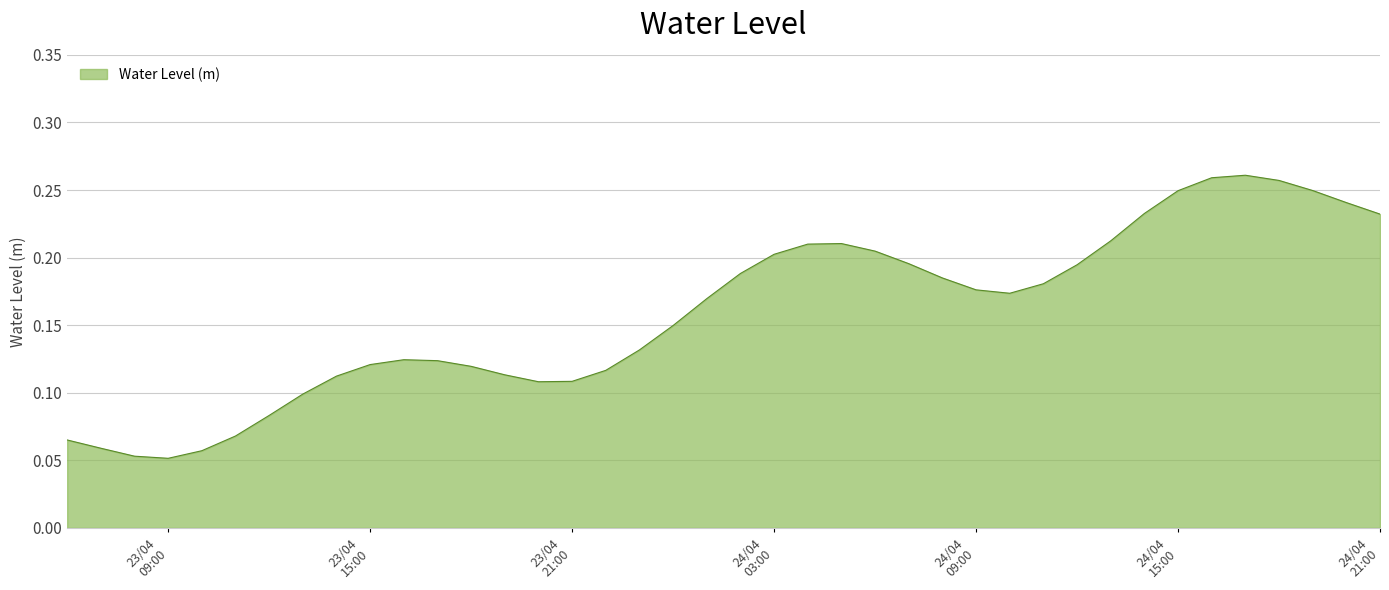

True or false: the data has more than 2 interior local peaks.

True